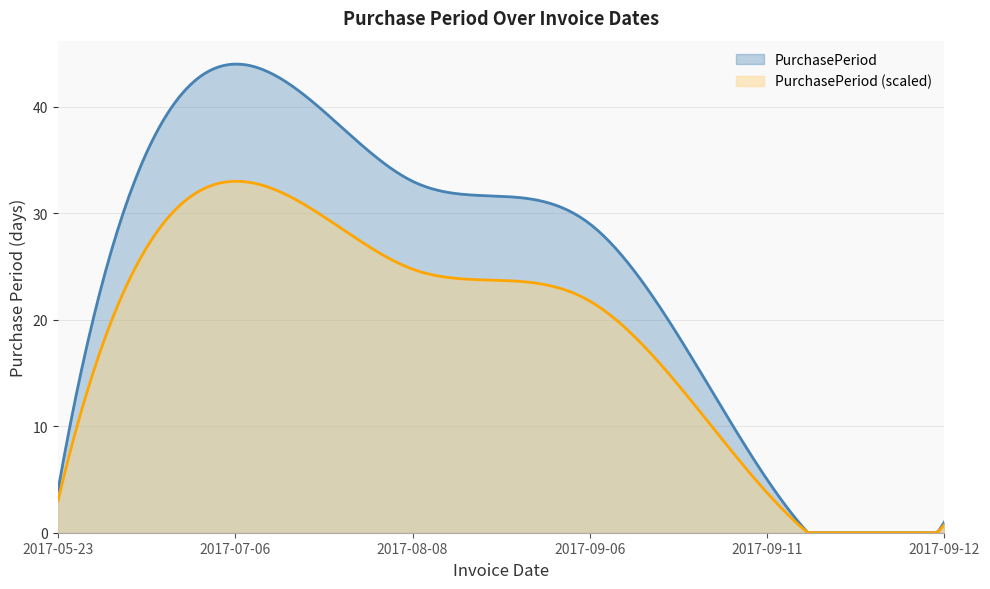

How many data points are less than 29?

3